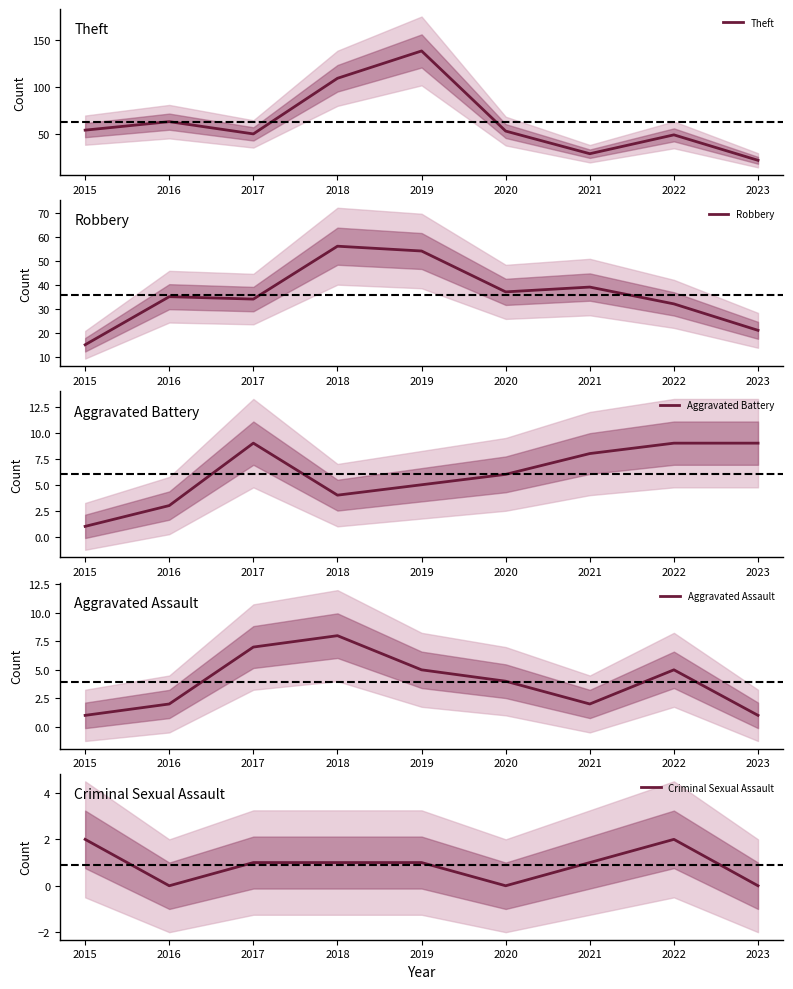

The value of Criminal Sexual Assault at 2022 is 1. True or false?

False